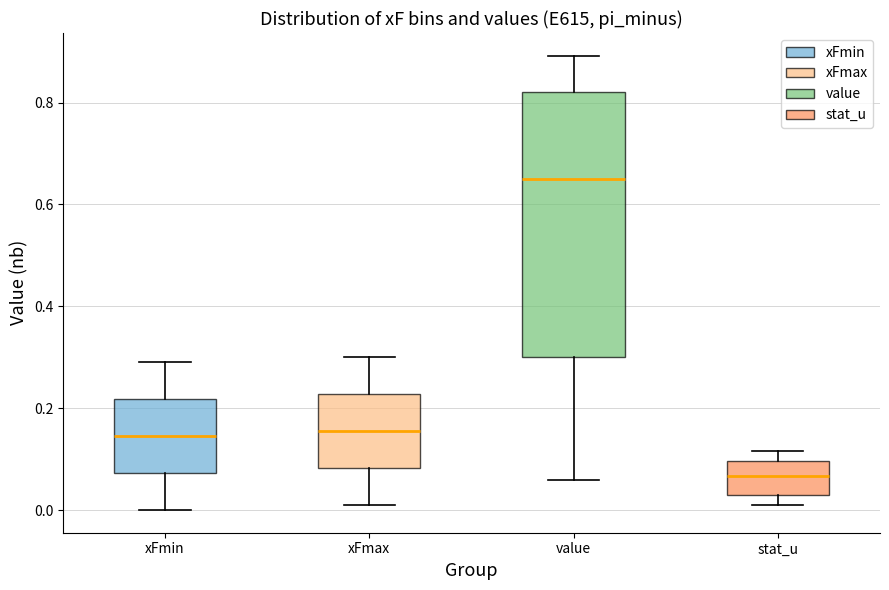

Which box's median line is the highest?

value